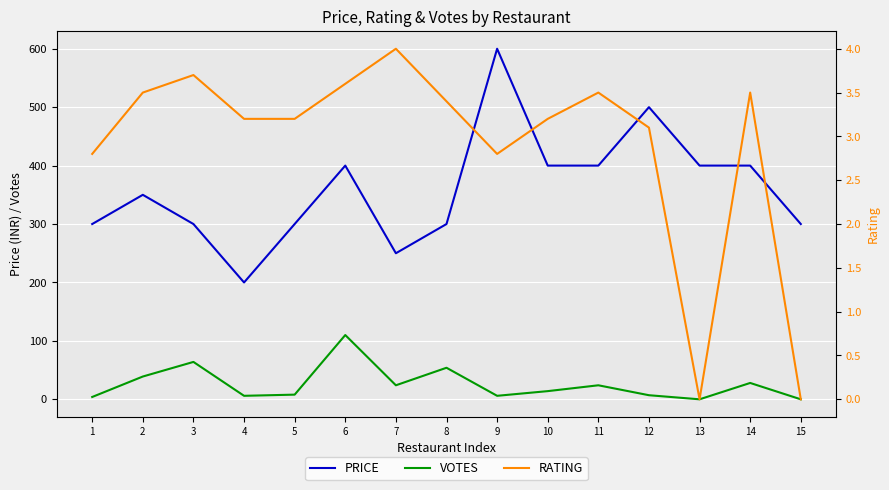

True or false: VOTES and PRICE cross at least once.

False